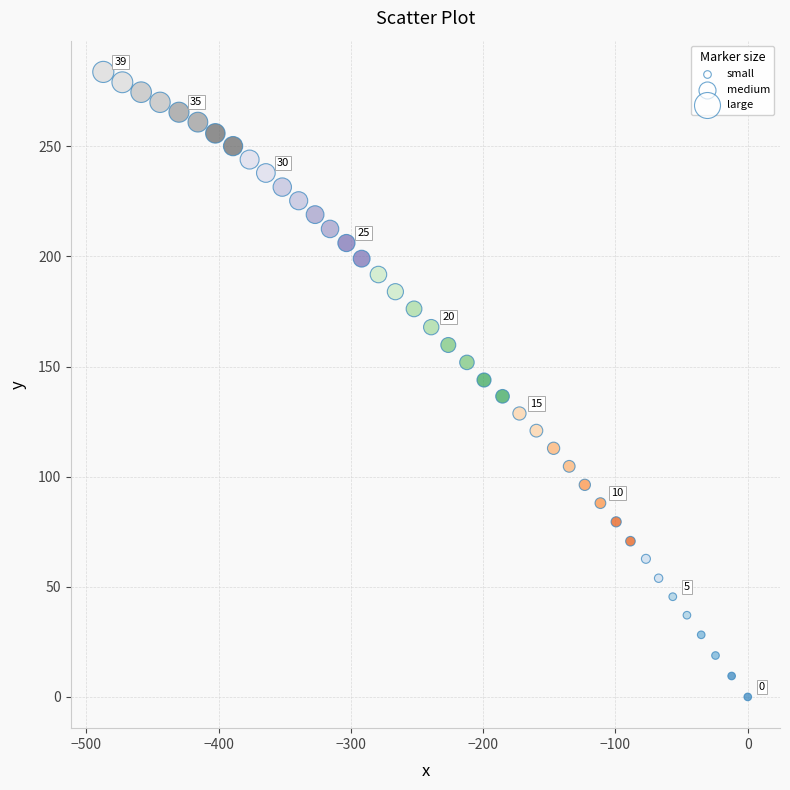

What is the range of Y values (max minus min)?

283.8